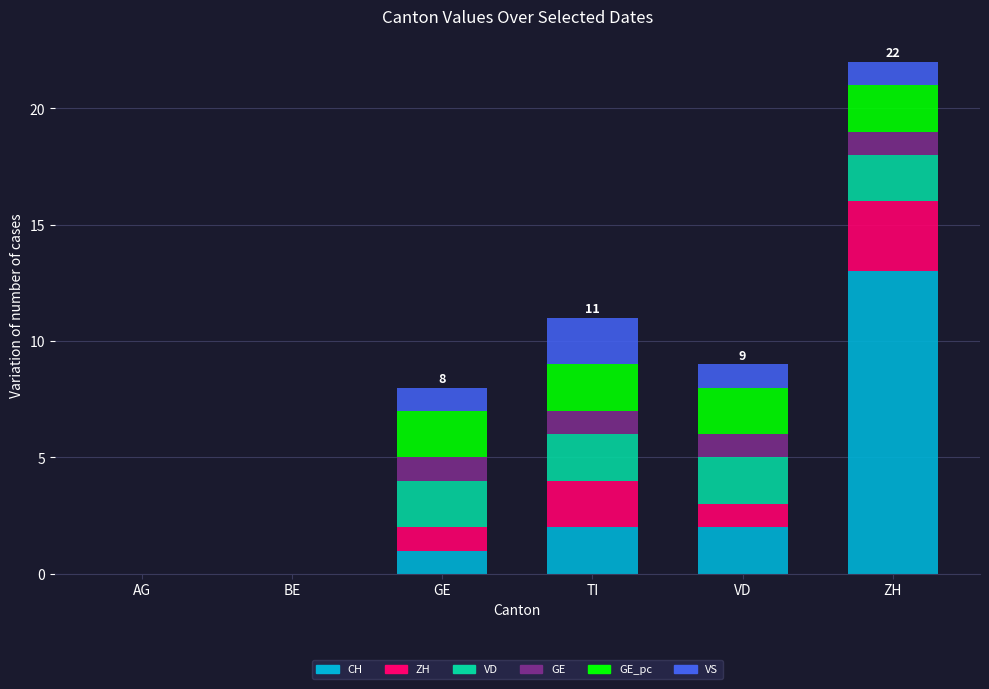

At which category is the sum across all series the highest?

ZH